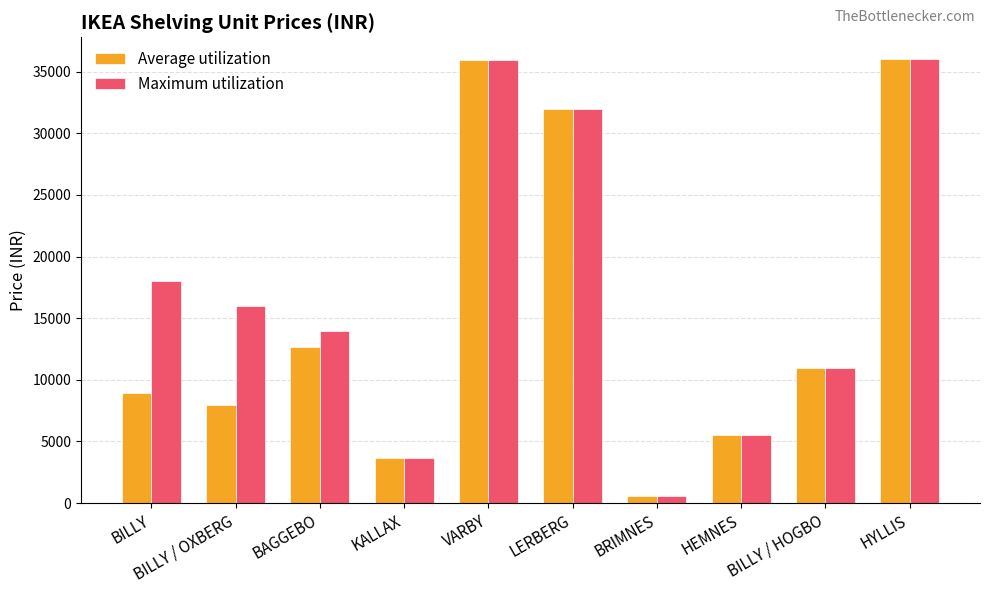

What are all the series names shown in the legend?

Average utilization, Maximum utilization